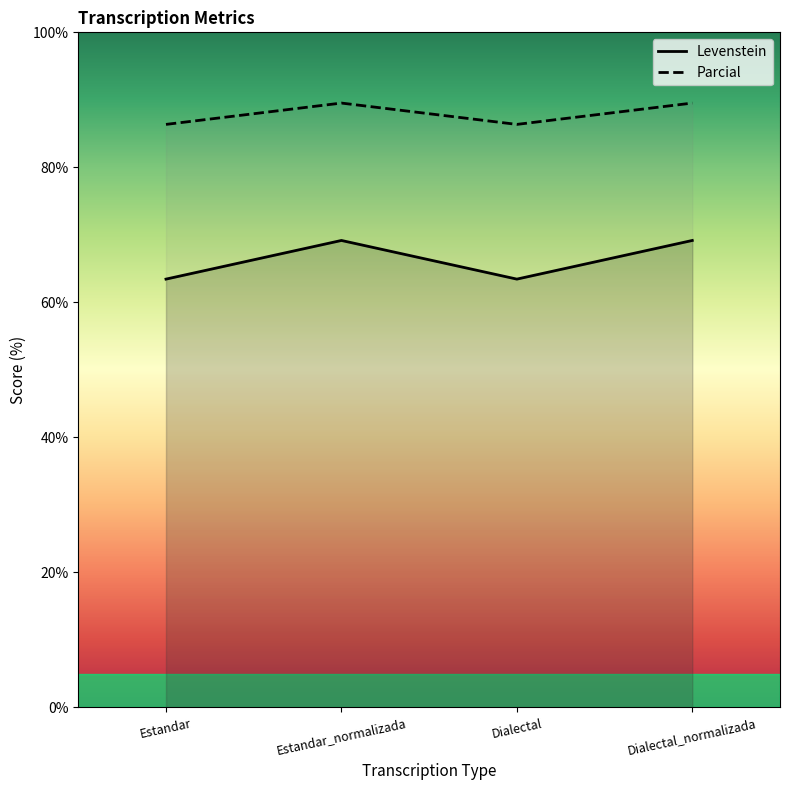

What is the label of the 3rd point from the left?

Dialectal